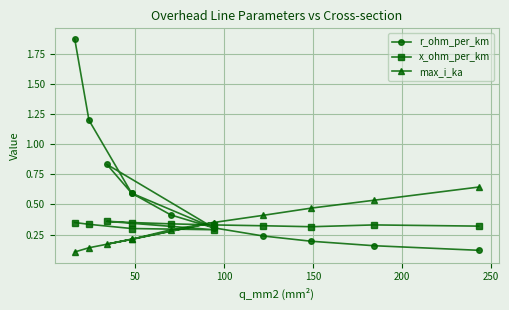

Which series has the widest spread of values?

r_ohm_per_km